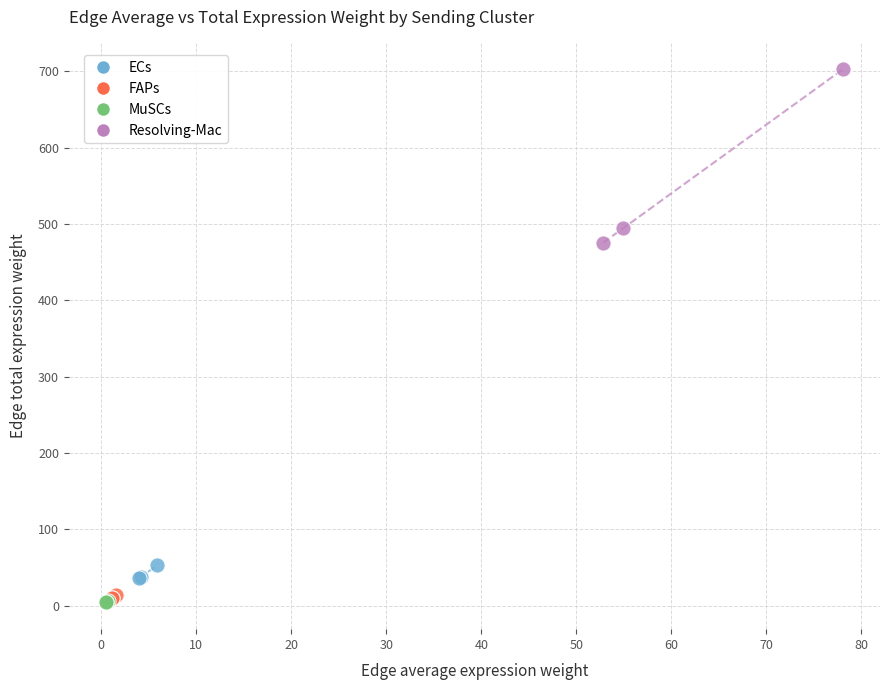

Which series has the widest spread of Y values?

Resolving-Mac